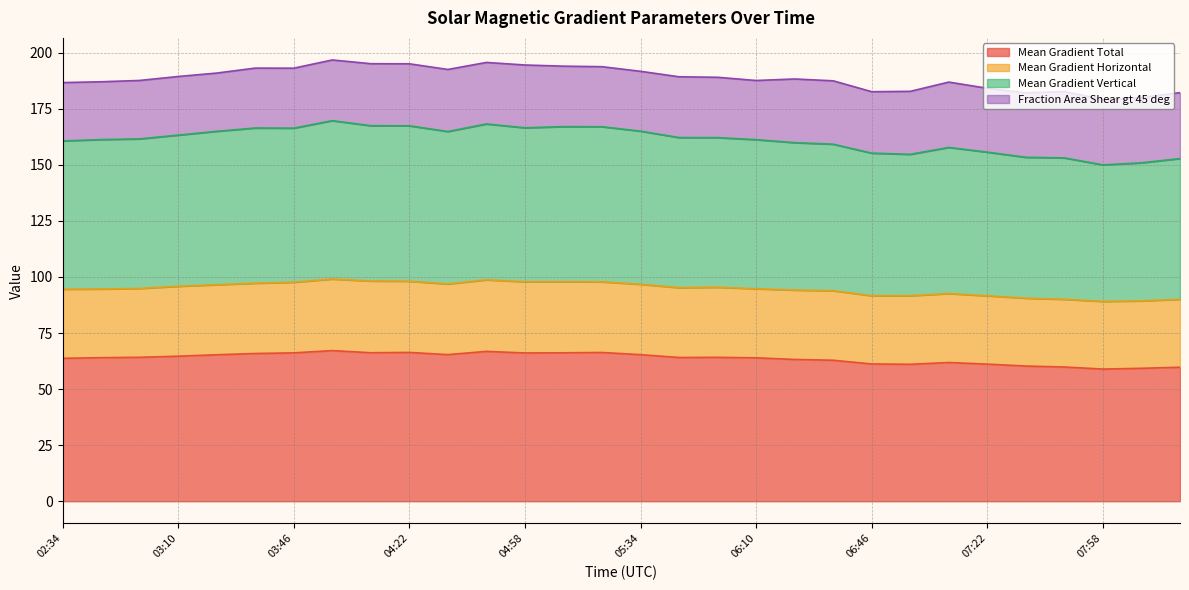

Is it true that Mean Gradient Total equals 66.2 at 03:46?

True